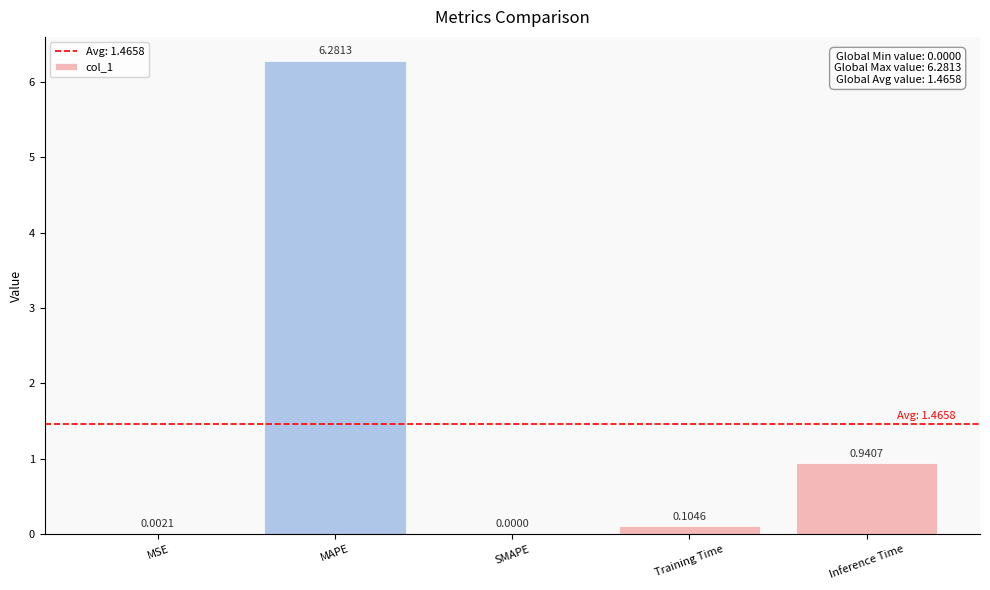

Between Training Time and Inference Time, which is larger?

Inference Time